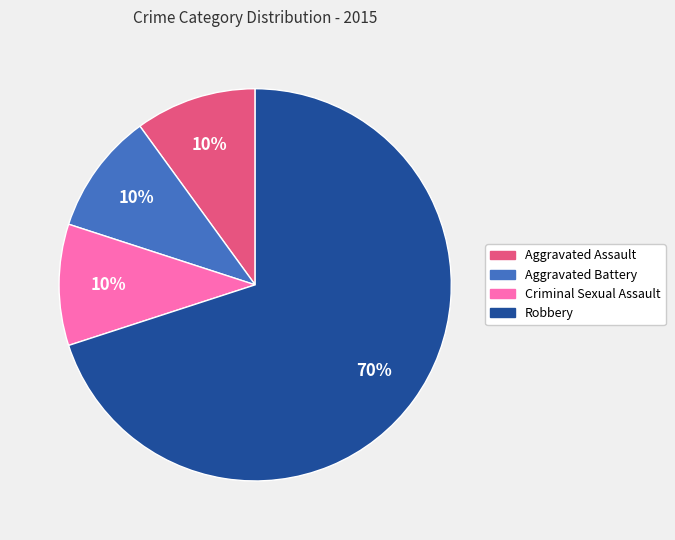

To the nearest percent, what portion does Aggravated Assault represent?

10%